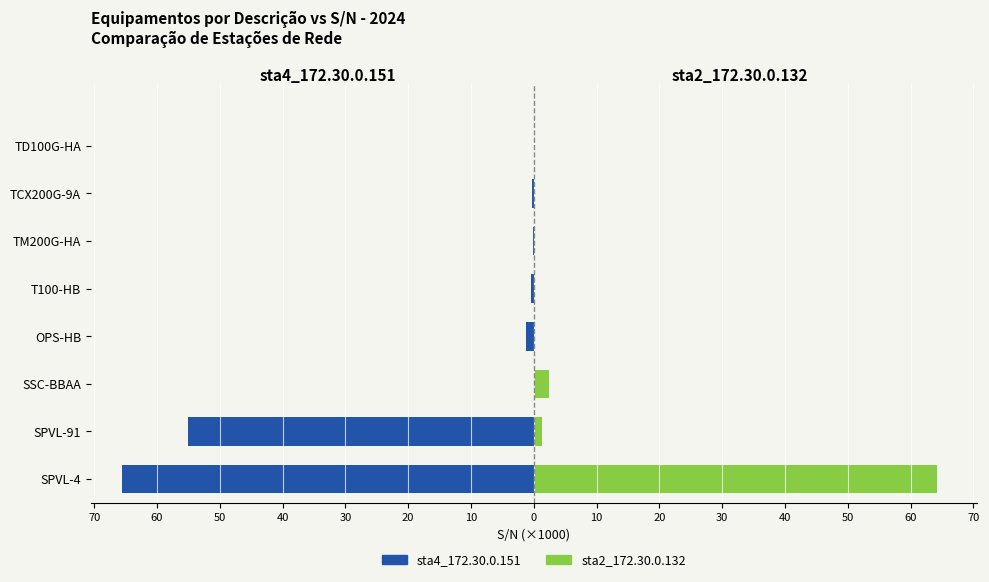

Are the bars grouped side by side (vs. stacked)?

Yes